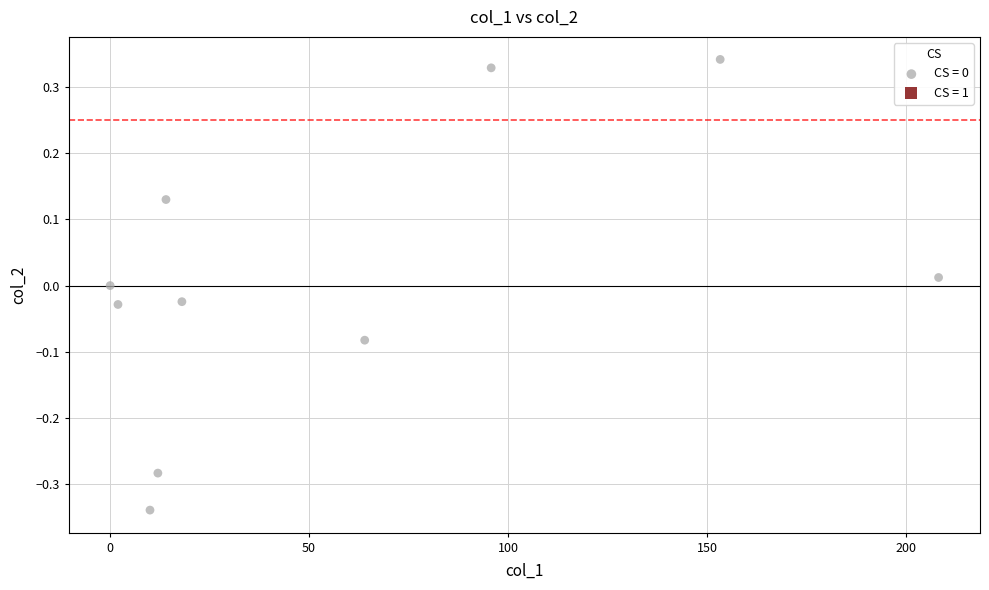

What is the range of Y values (max minus min)?

0.7